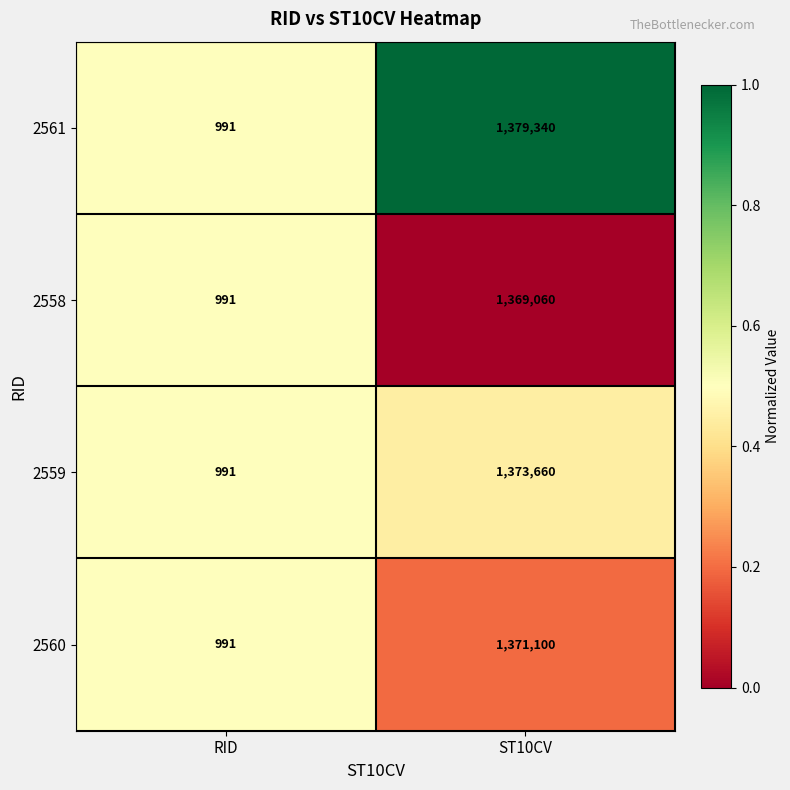

At which category does the chart reach its peak across all series?

ST10CV